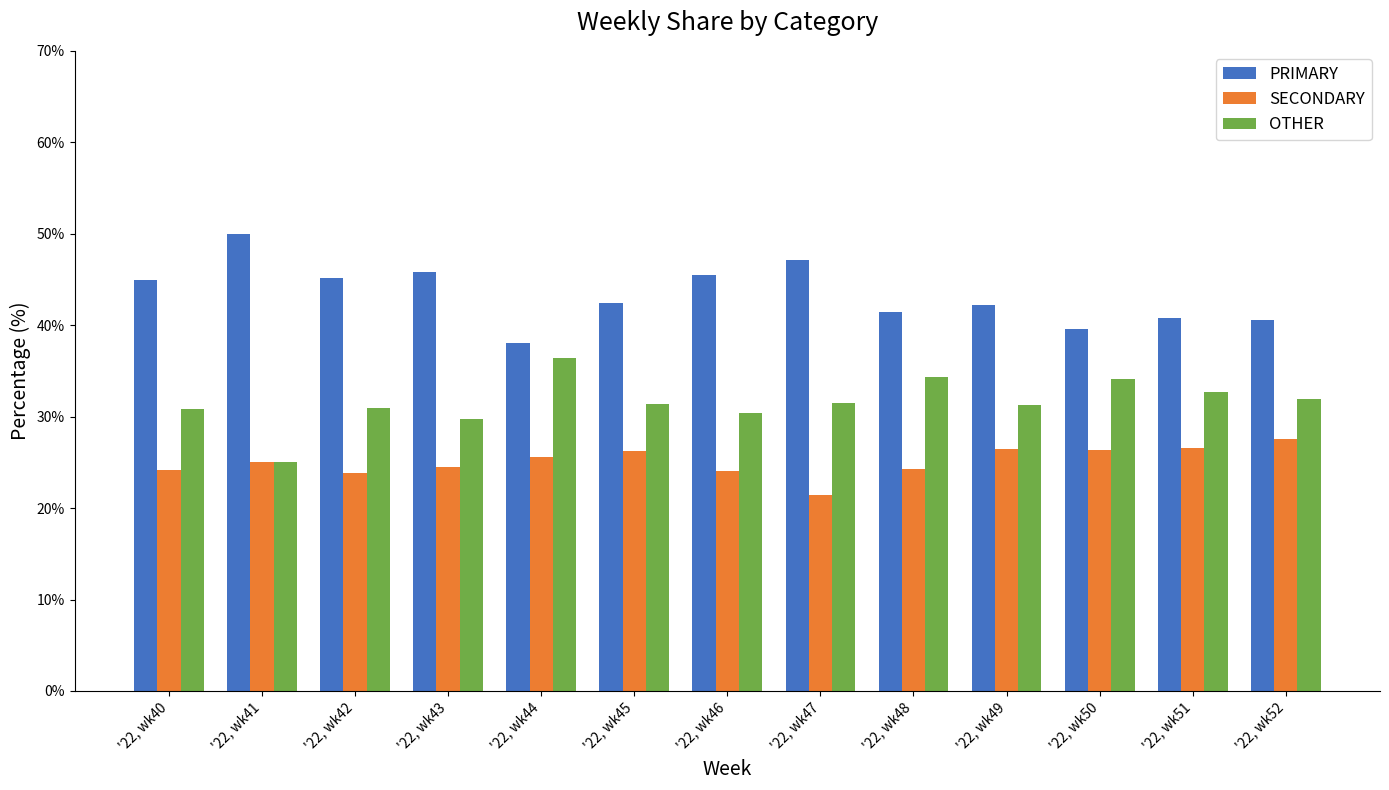

What is the difference between the highest and lowest values at '22, wk44?

12.5